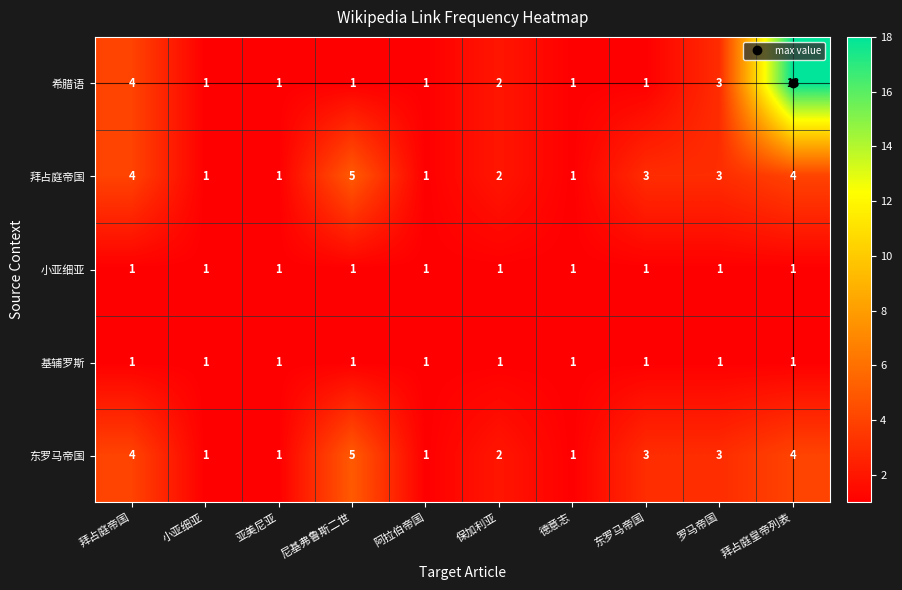

Which category has the highest value across all series?

拜占庭皇帝列表